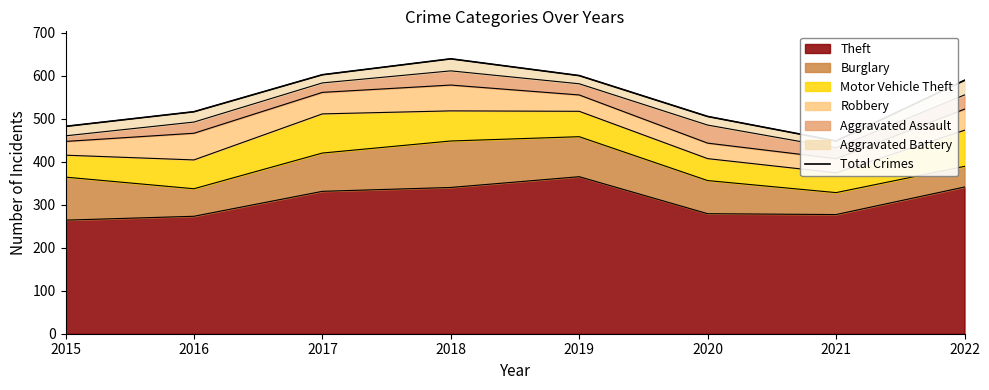

At which category does the chart reach its peak across all series?

2018